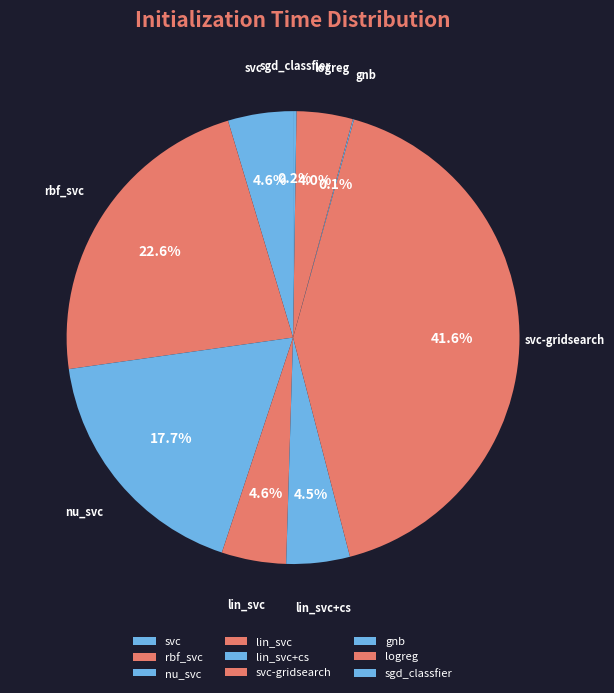

Rank the categories by value from highest to lowest.

svc-gridsearch, rbf_svc, nu_svc, svc, lin_svc, lin_svc+cs, logreg, sgd_classfier, gnb